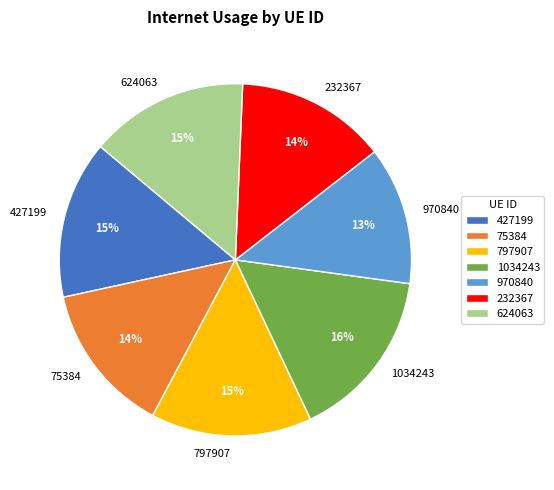

Does 232367 account for over 50% of the chart?

No